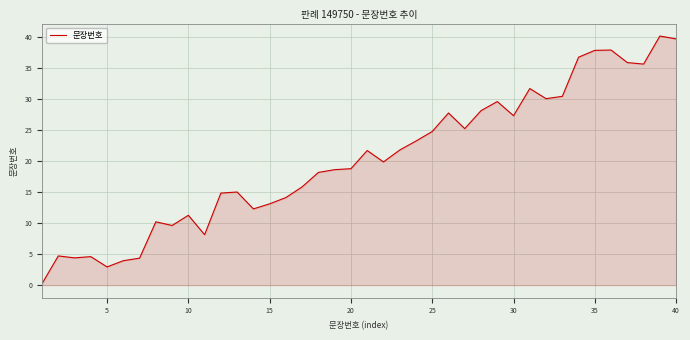

What is the greatest value displayed?

40.1